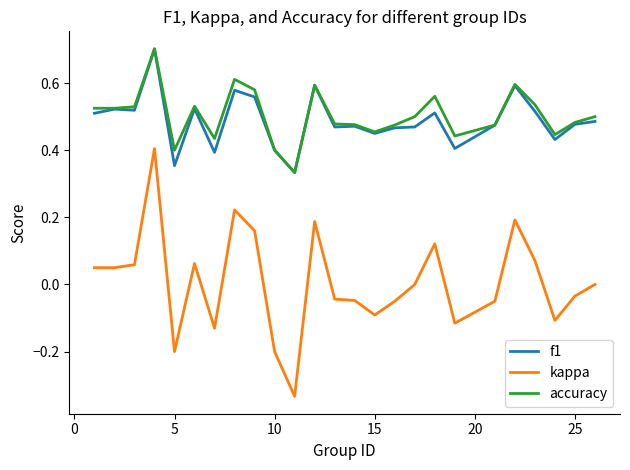

True or false: accuracy and kappa cross at least once.

False